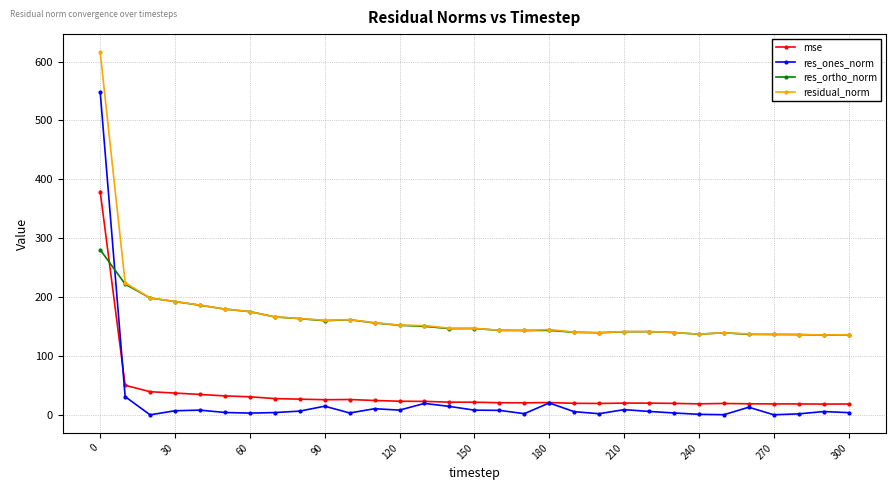

True or false: mse and residual_norm intersect in this chart.

False